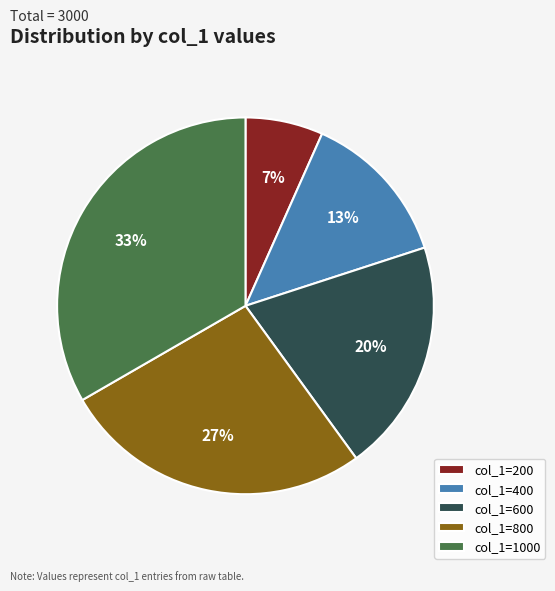

Which has a higher value, col_1=1000 or col_1=600?

col_1=1000